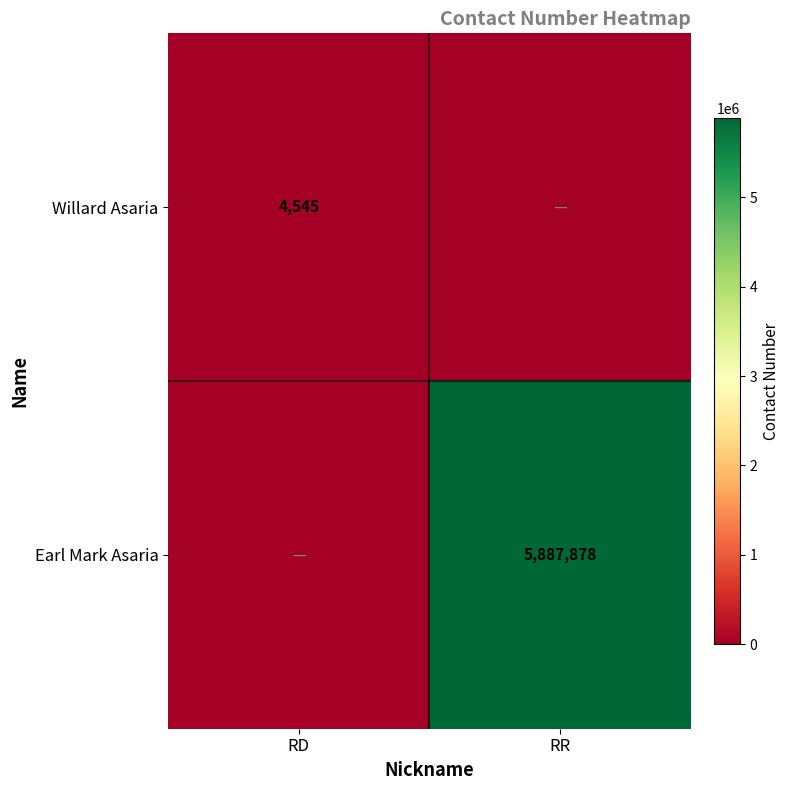

Is the value of Willard Asaria at RD greater than the value of Earl Mark Asaria at RR?

No